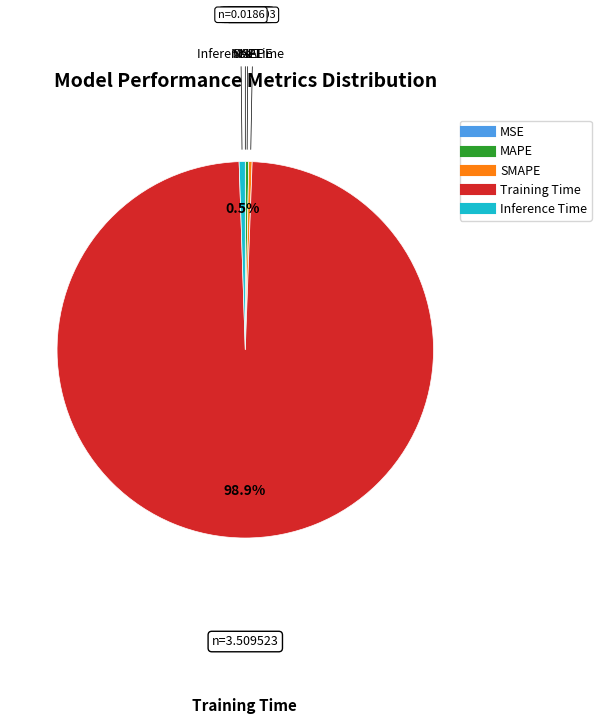

Do Training Time and Inference Time together represent more than half of the pie?

Yes